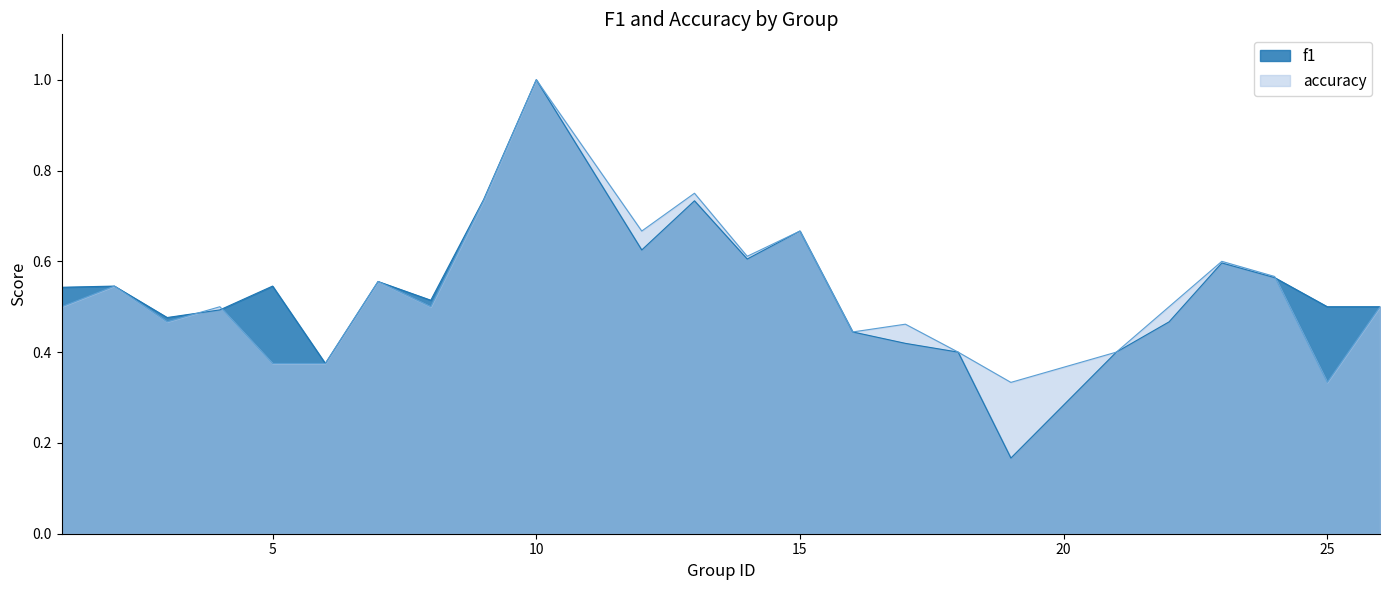

Between 6 and 24, which is larger?

24